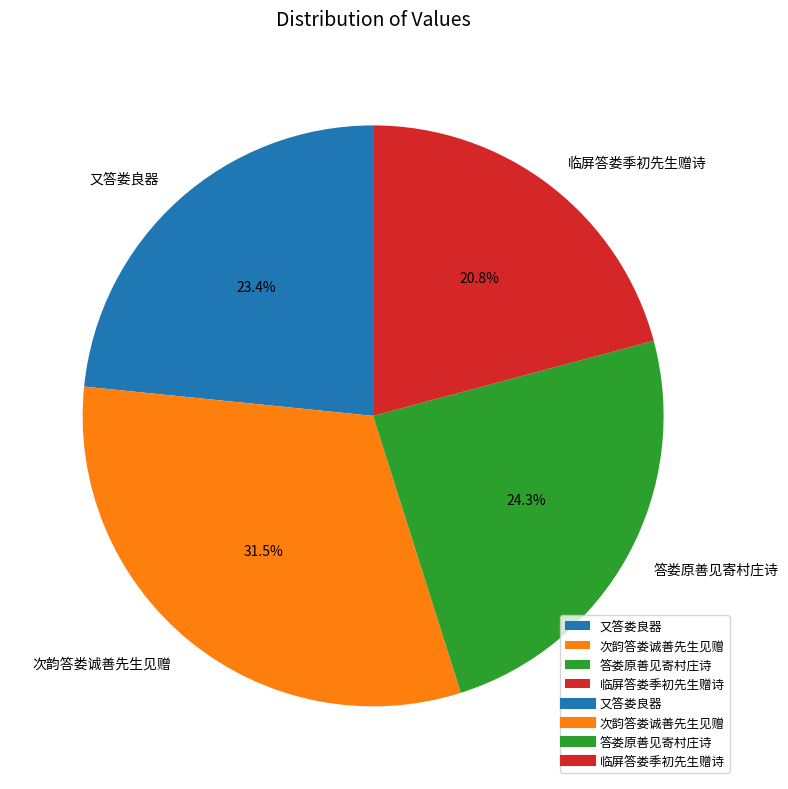

Which category has the biggest portion of the pie?

次韵答娄诚善先生见赠